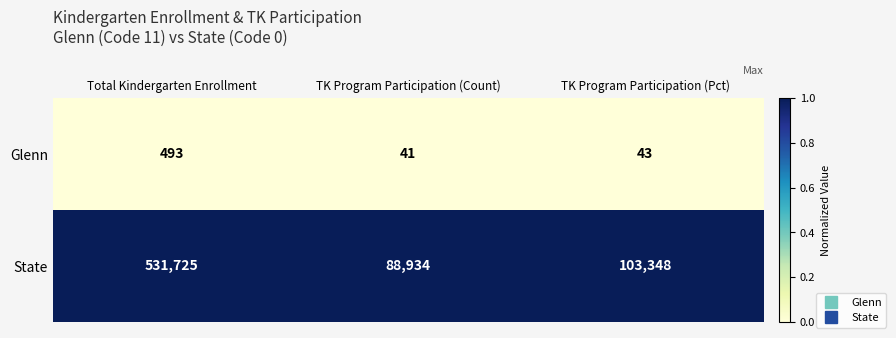

What is the spread (max minus min) of values at TK Program Participation (Count)?

88893